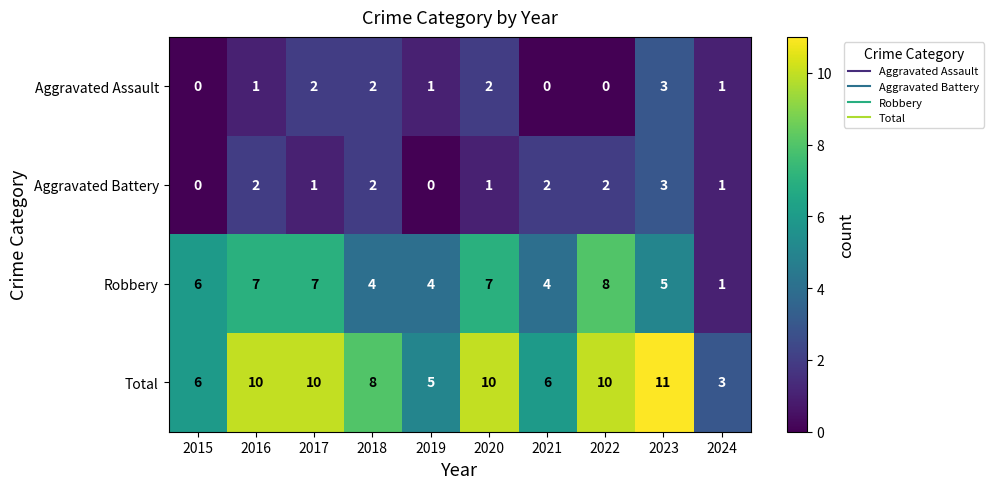

Which series changed the most between 2018 and 2024?

Total